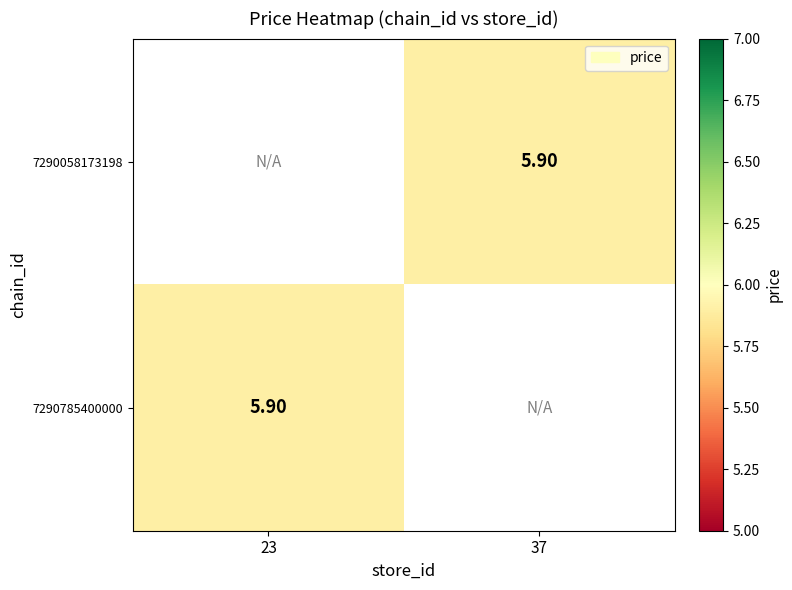

What value does the 7290058173198 series have at 37?

5.9